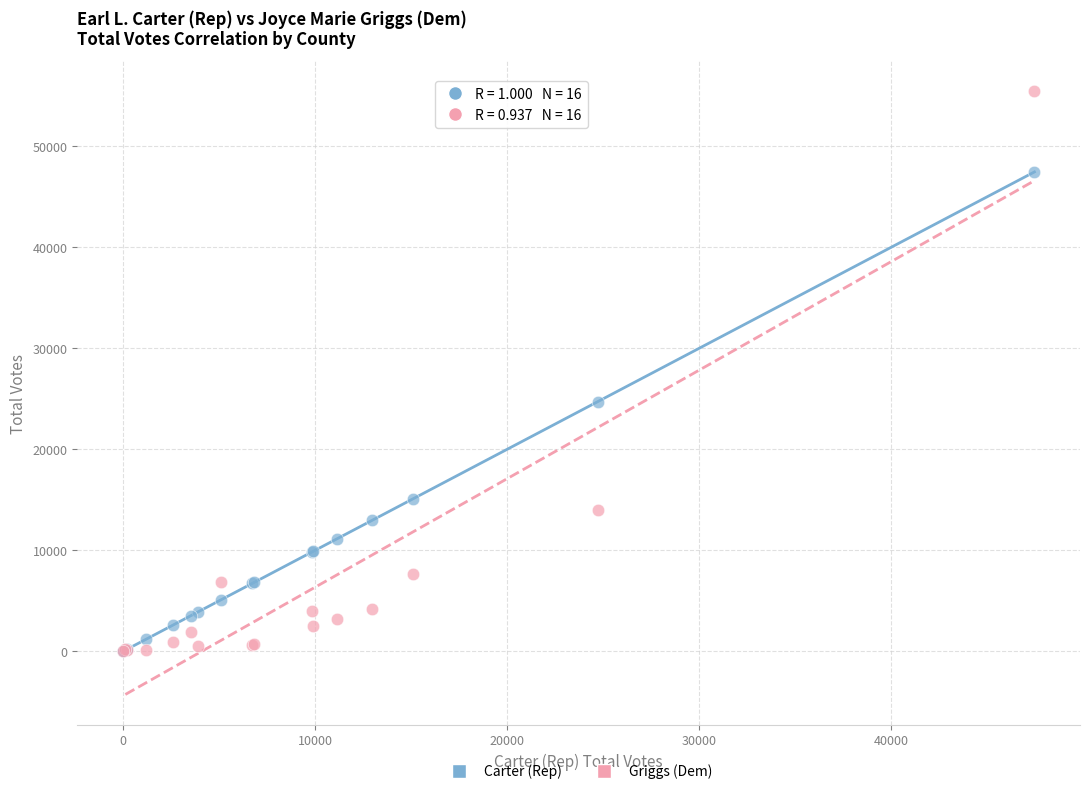

Across all series, what Y value is closest to 27704?

24712